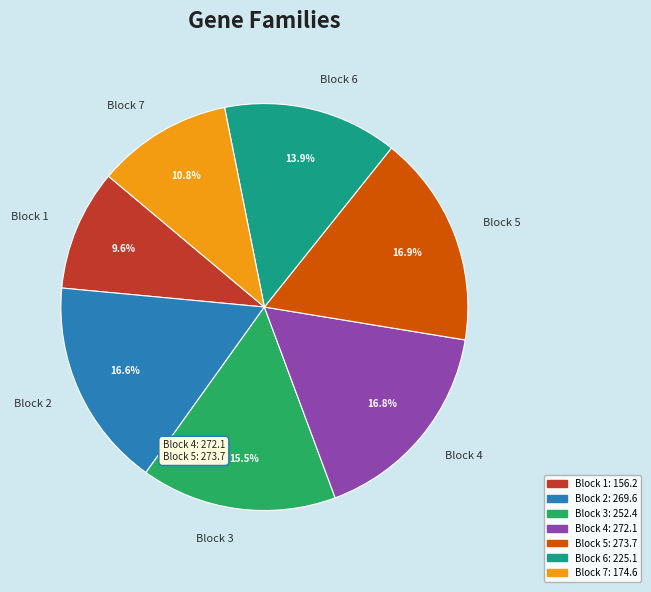

Which slice is the smallest?

Block 1